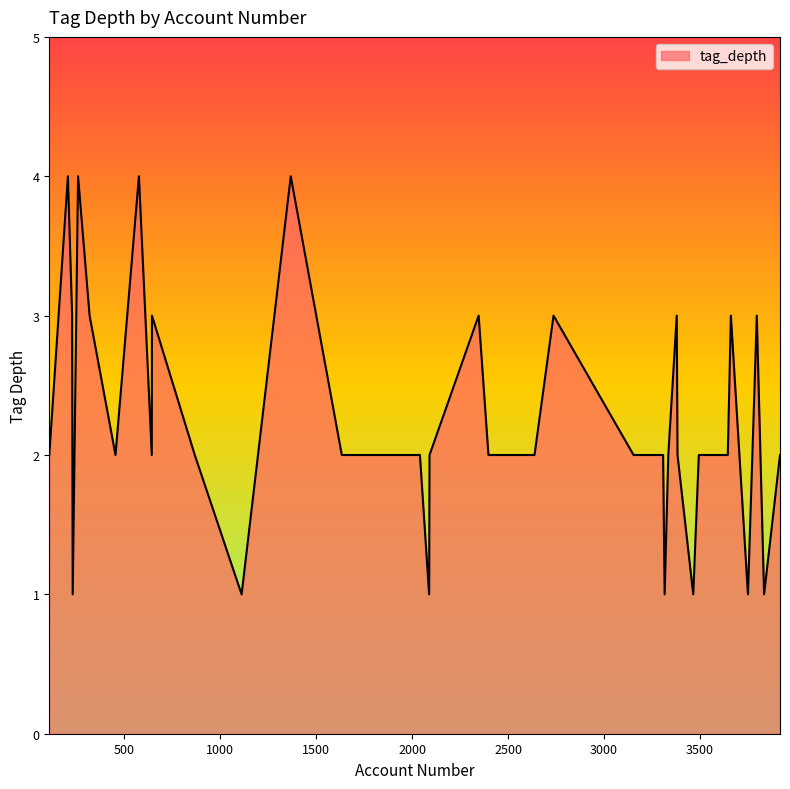

What is the difference between the second highest and second lowest values?

3